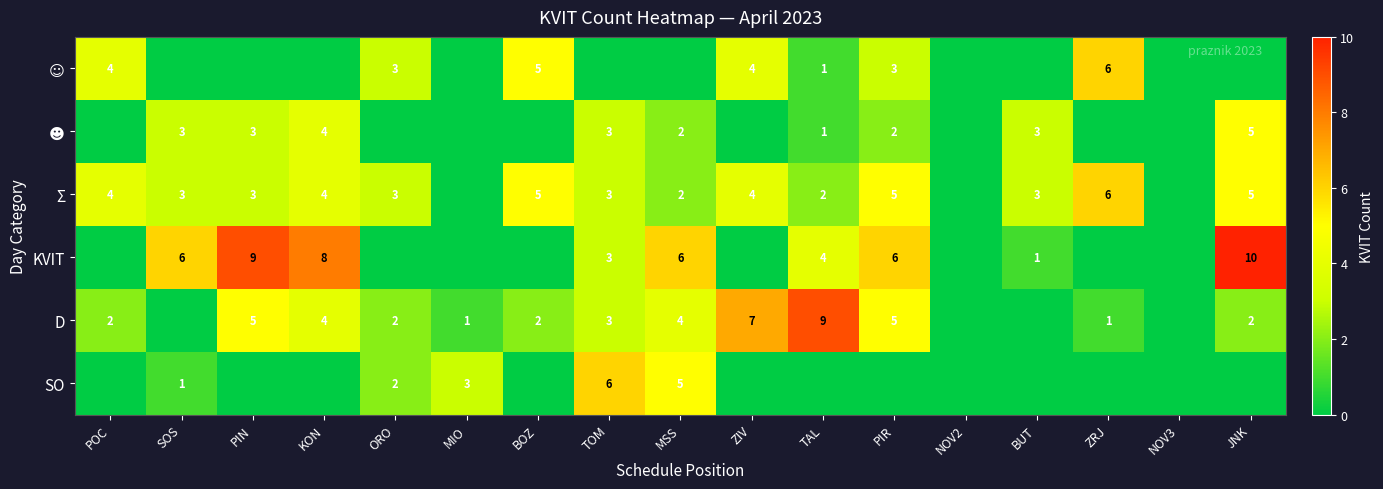

The D series shows 2 at POC. True or false?

True